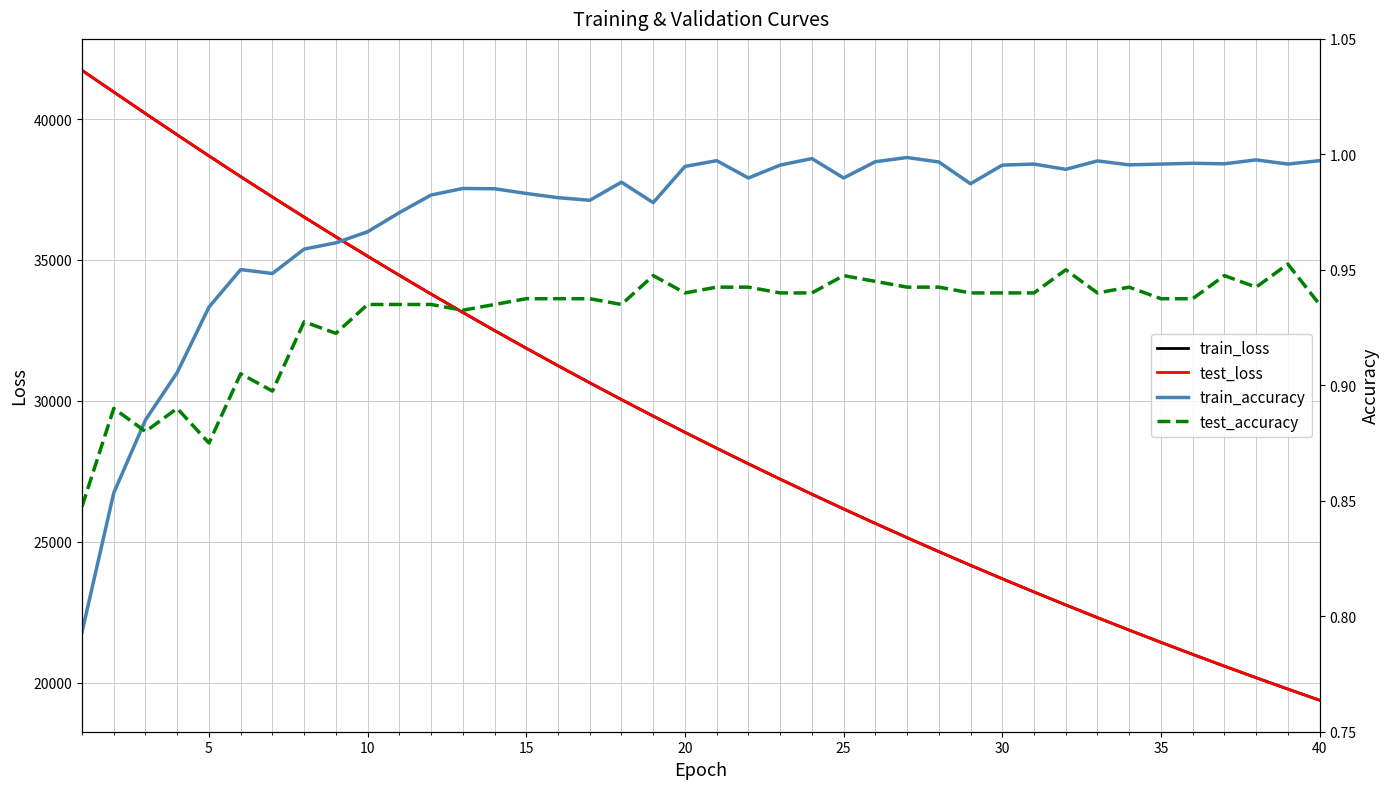

Is it true that train_loss equals 43201.0 at 20?

False